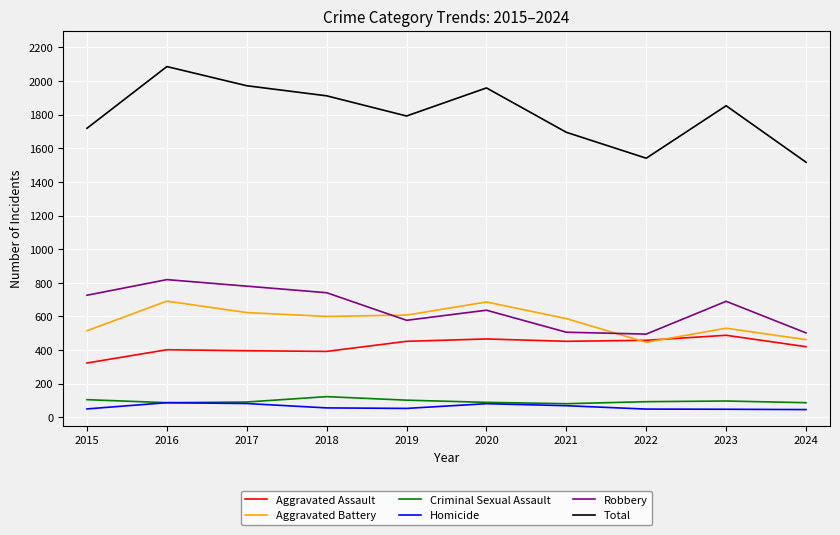

The value of Total at 2017 is 1972. True or false?

True